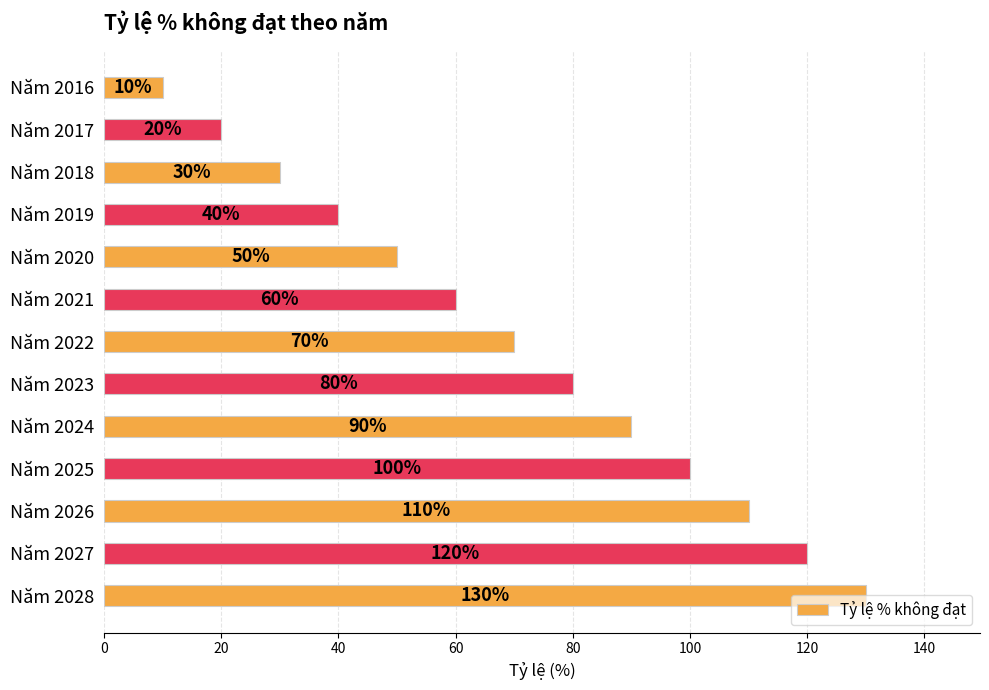

Which has a higher value, Năm 2023 or Năm 2026?

Năm 2026